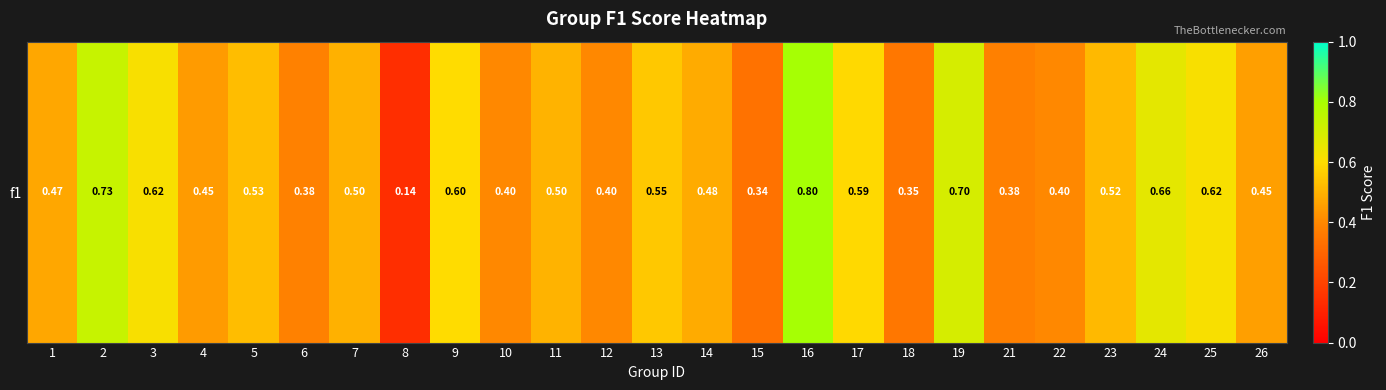

How many values are between 0 and 1?

25